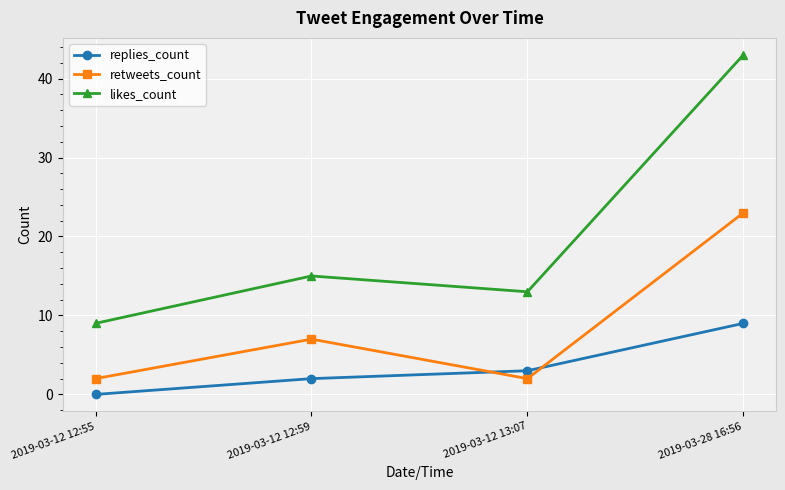

Which series has the largest total across all categories?

likes_count